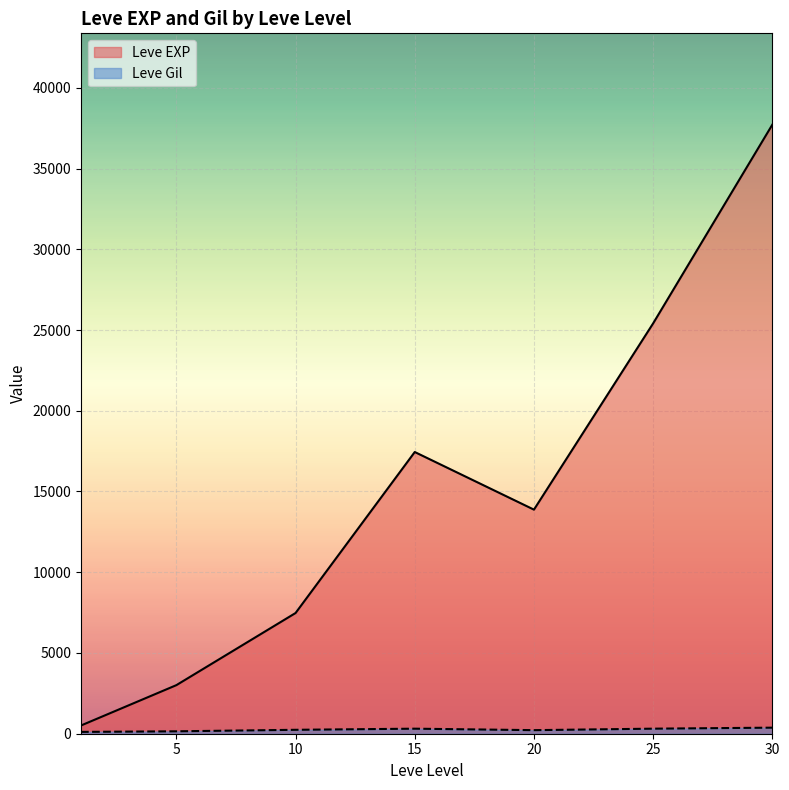

Which series has the largest range (max minus min)?

Leve EXP